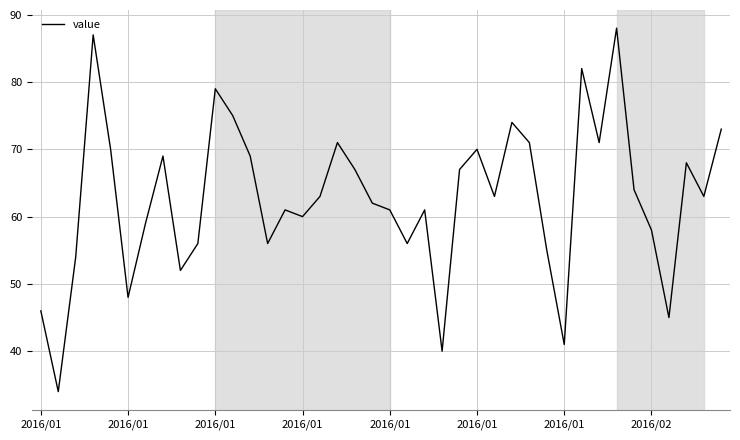

How many lines are shown in the chart?

1